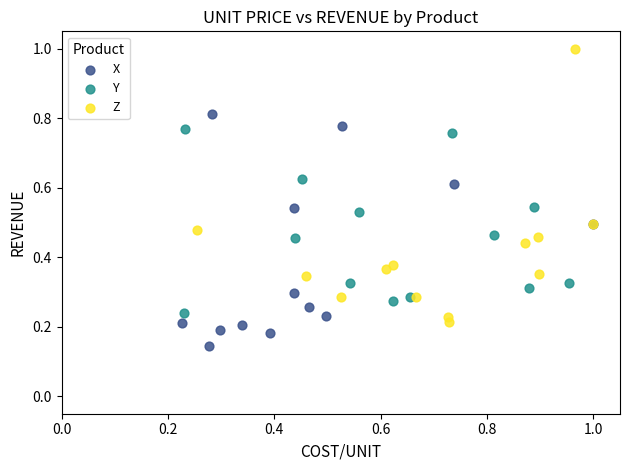

What are all the series names shown in the legend?

X, Y, Z